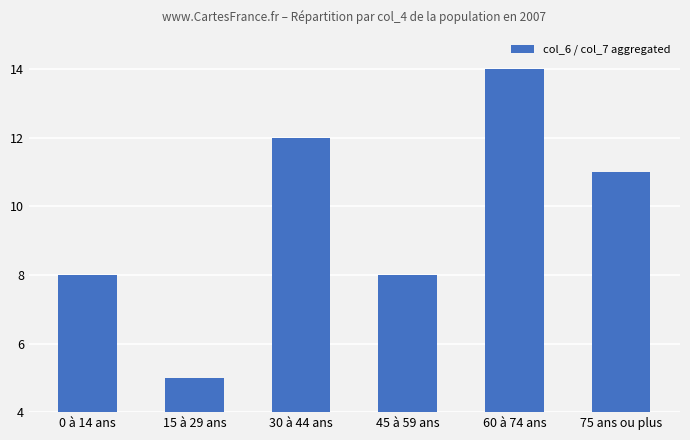

What is the ratio of the value at 45 à 59 ans to the value at 30 à 44 ans?

0.7